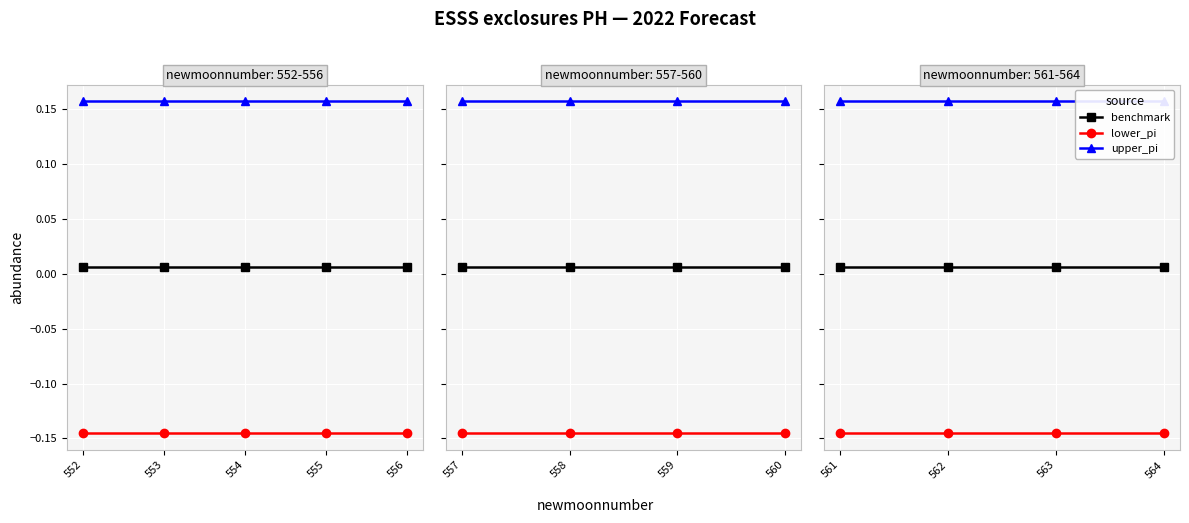

Rank the series at 563 from lowest to highest value.

lower_pi, benchmark, upper_pi